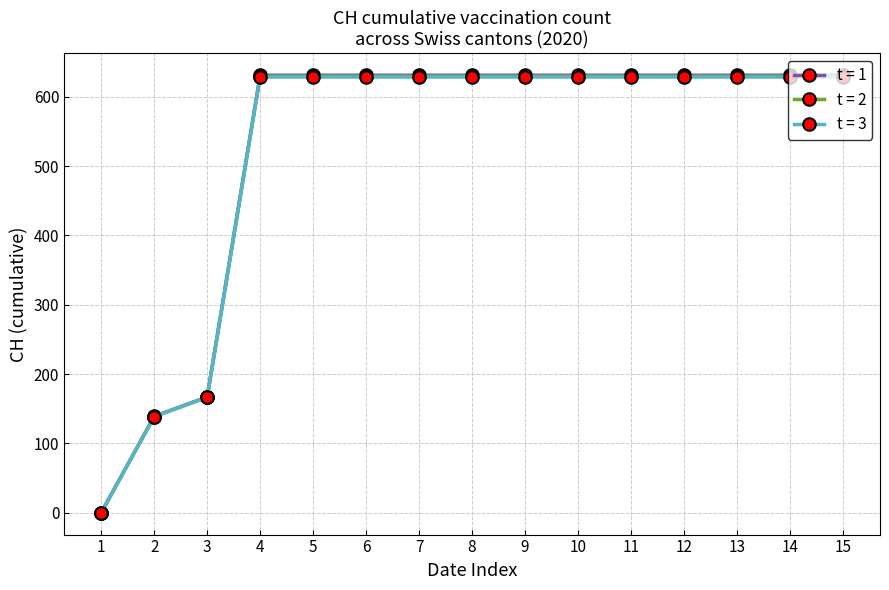

What is the total value across all series at 3?

500.0